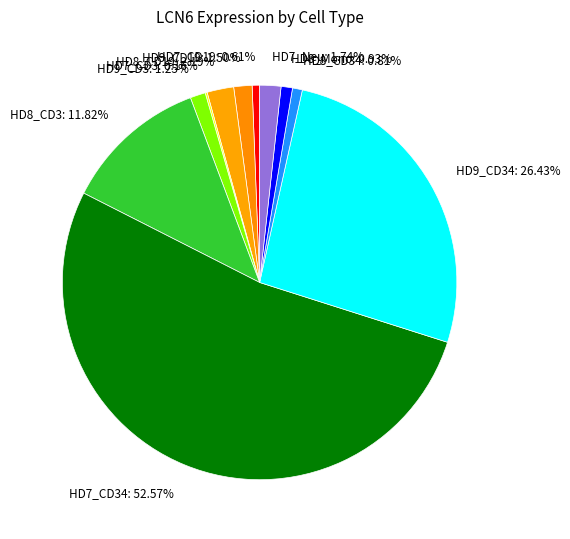

Is there a majority slice in this chart?

Yes